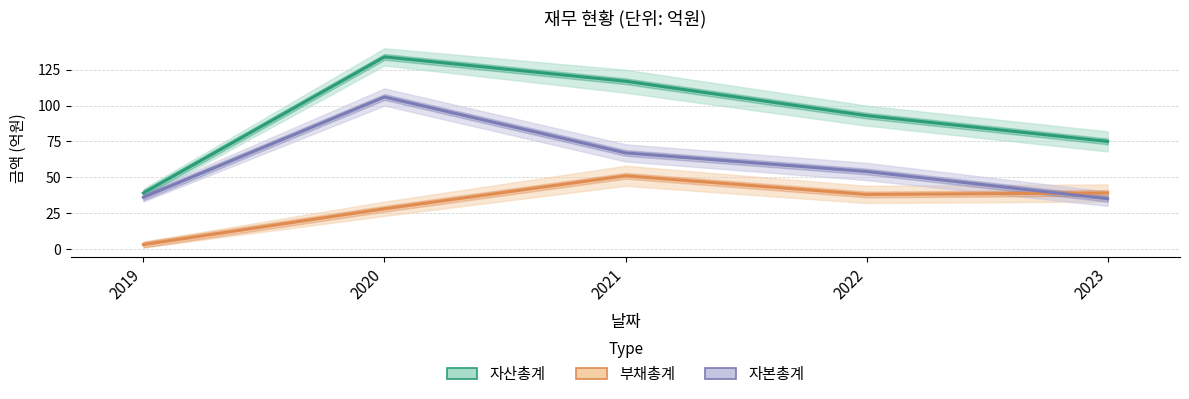

True or false: 자산총계_line and 자본총계_line intersect in this chart.

False